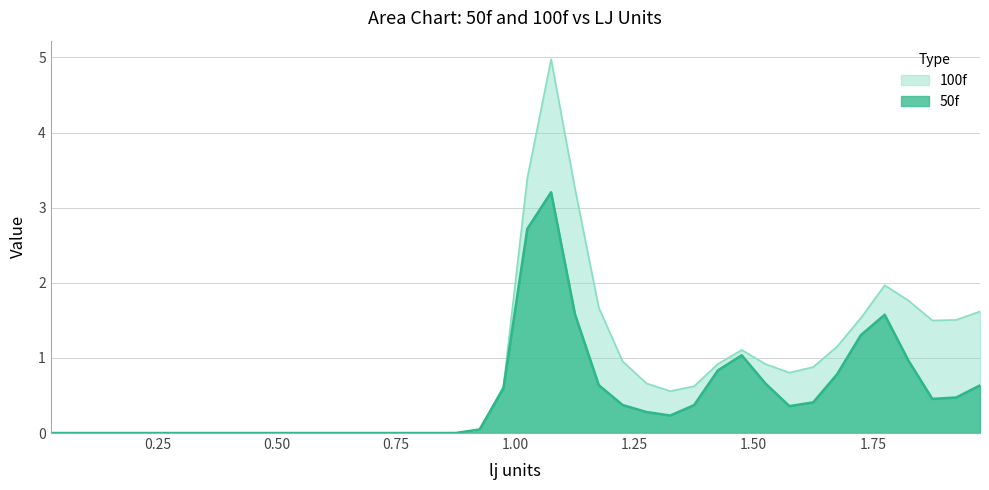

Where is the first local maximum for 50f?

1.075